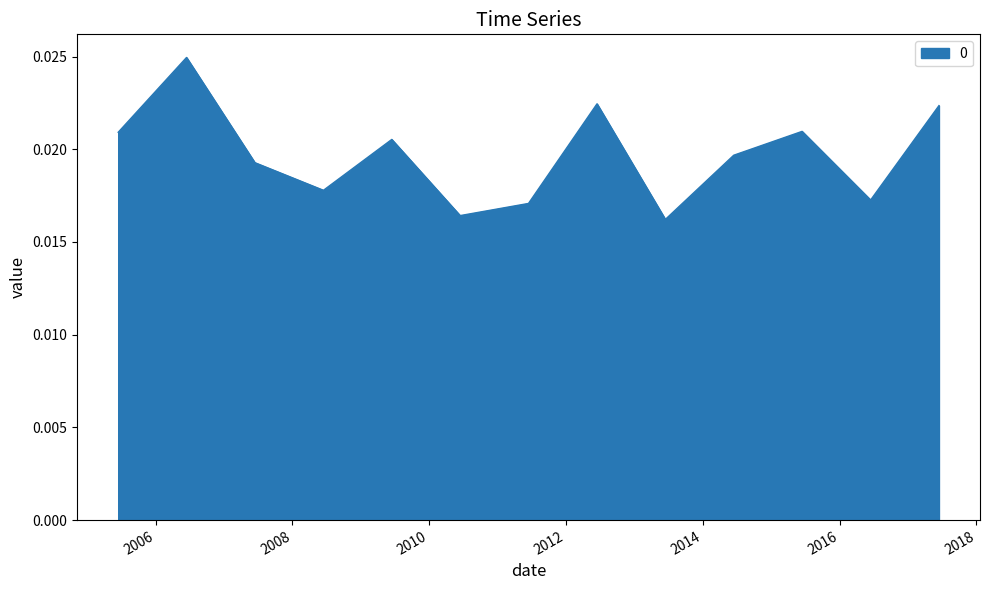

Count the values in the range 0 to 1.

13